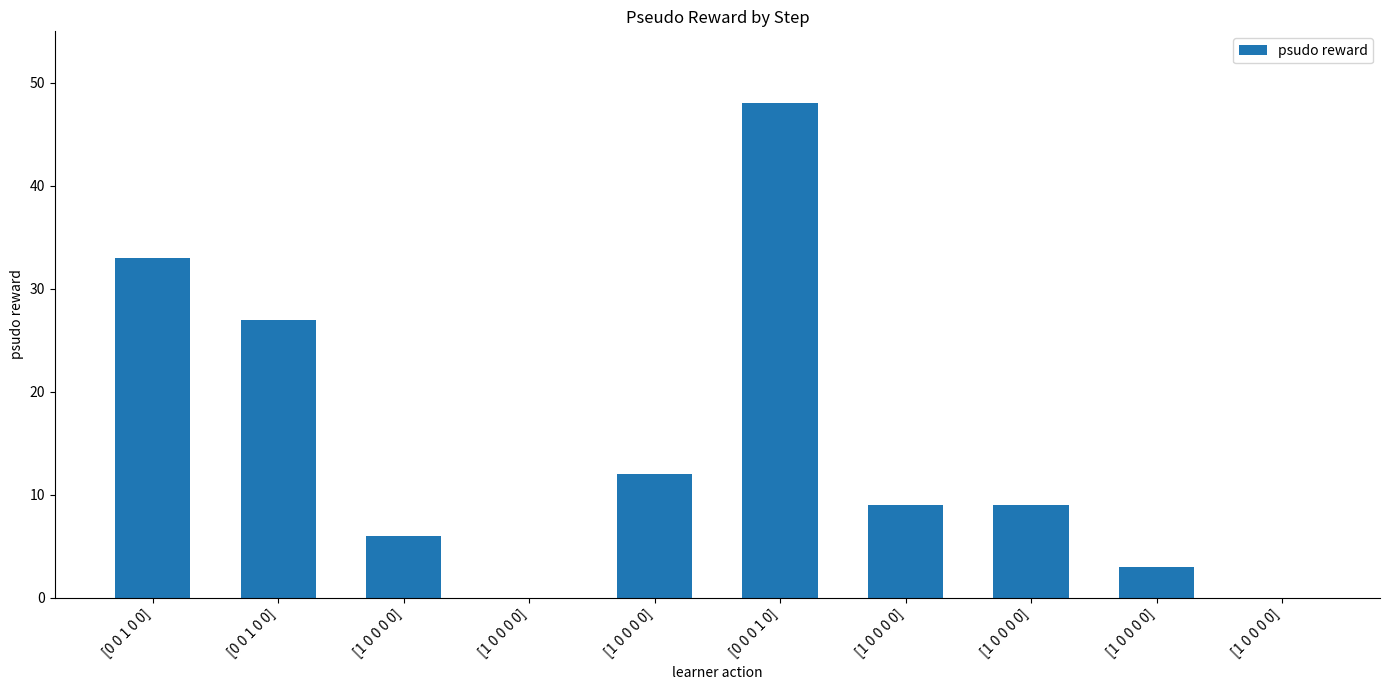

List the labels in order of value, largest first.

[0 0 0 1 0], [0 0 1 0 0], [0 0 1 0 0], [1 0 0 0 0], [1 0 0 0 0], [1 0 0 0 0], [1 0 0 0 0], [1 0 0 0 0], [1 0 0 0 0], [1 0 0 0 0]